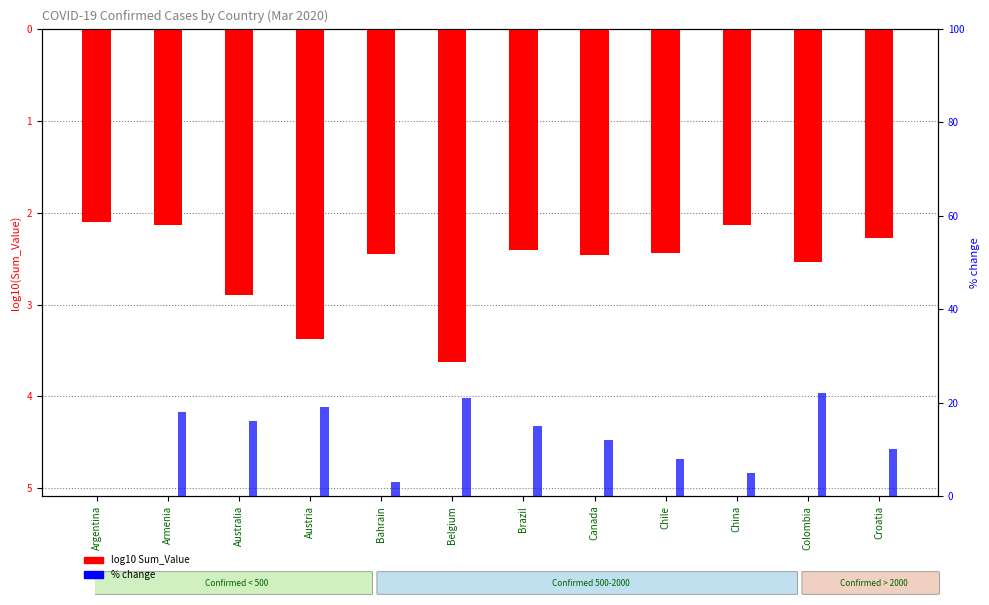

Count the number of data series in this chart.

2